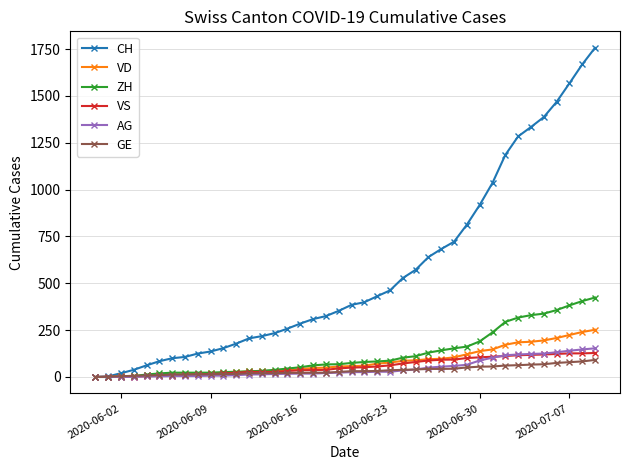

At how many categories does at least one series exceed 1425?

4